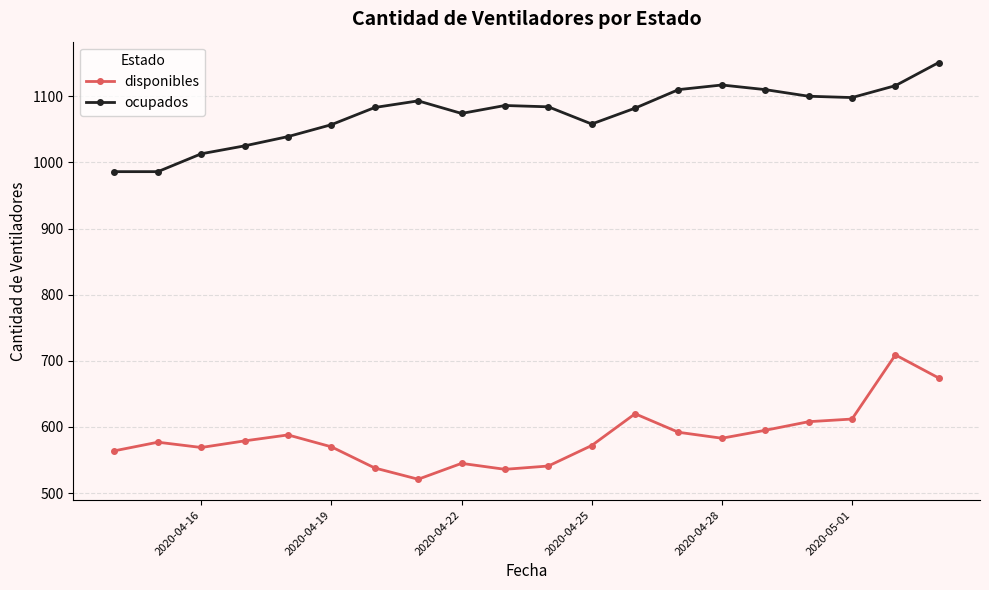

True or false: ocupados has more than 0 interior local peaks.

True